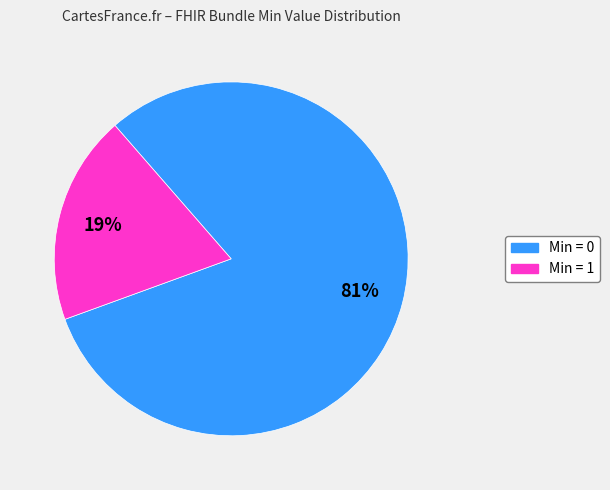

Does any single category account for the majority?

Yes